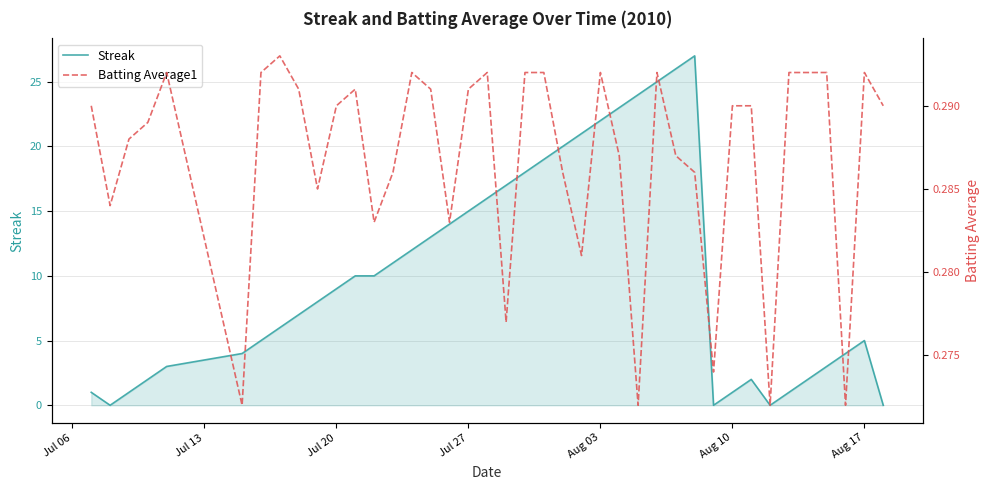

The Streak series shows 26 at Jul 27. True or false?

False